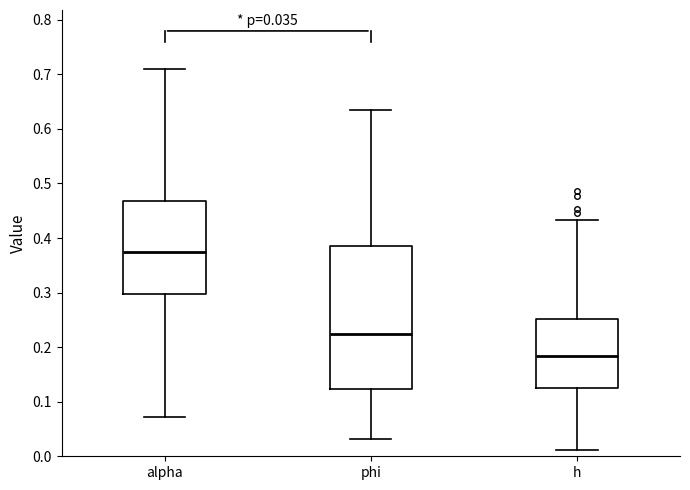

Which box's median line is the lowest?

h